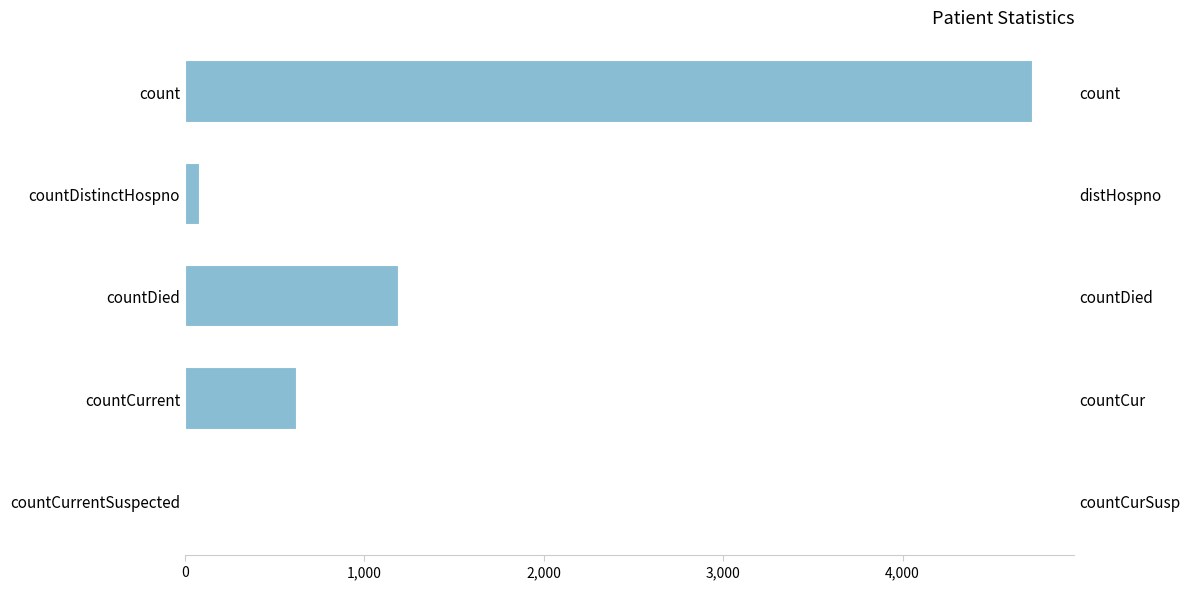

True or false: the data shows -2462 at countCurrentSuspected.

False